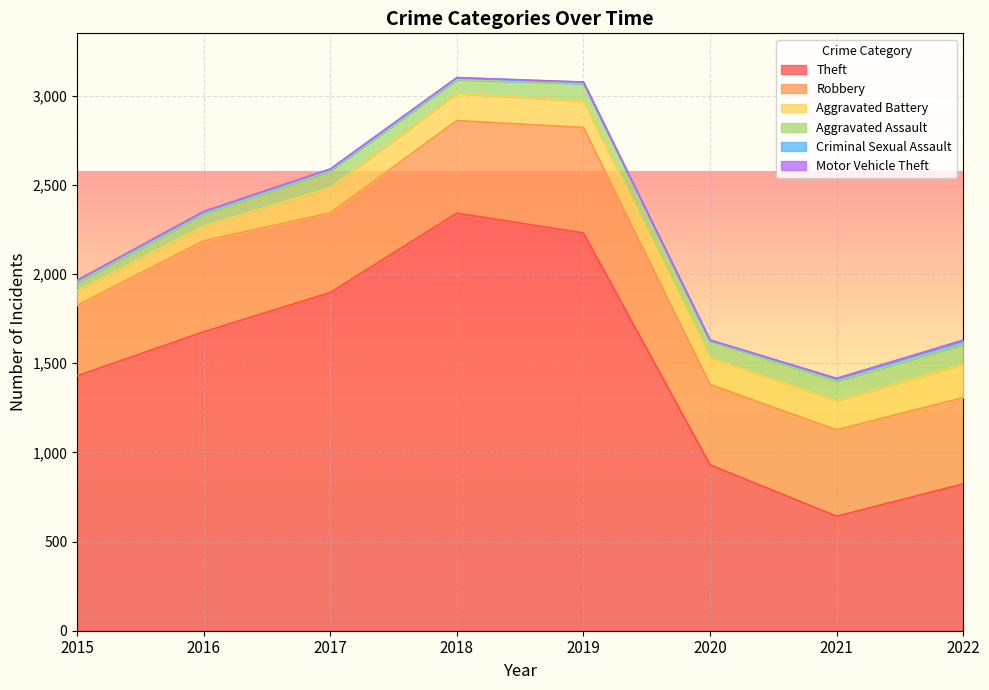

Which series has the largest total across all categories?

Theft